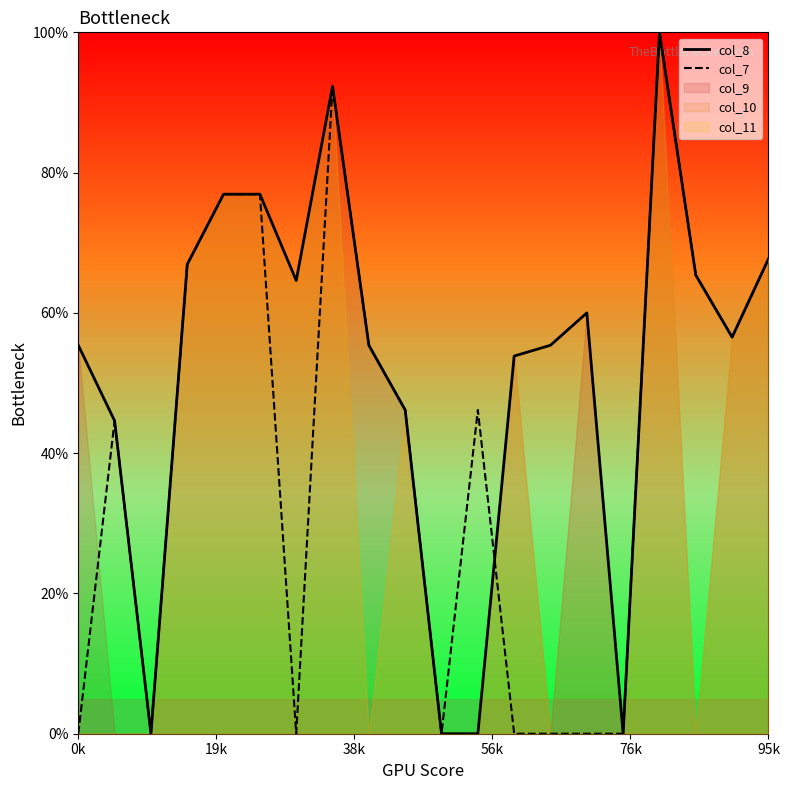

At which category does col_8 reach its first local peak?

7